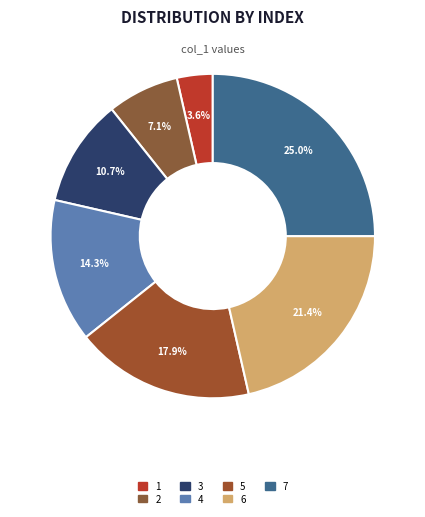

True or false: 4 accounts for 14% of the total.

True